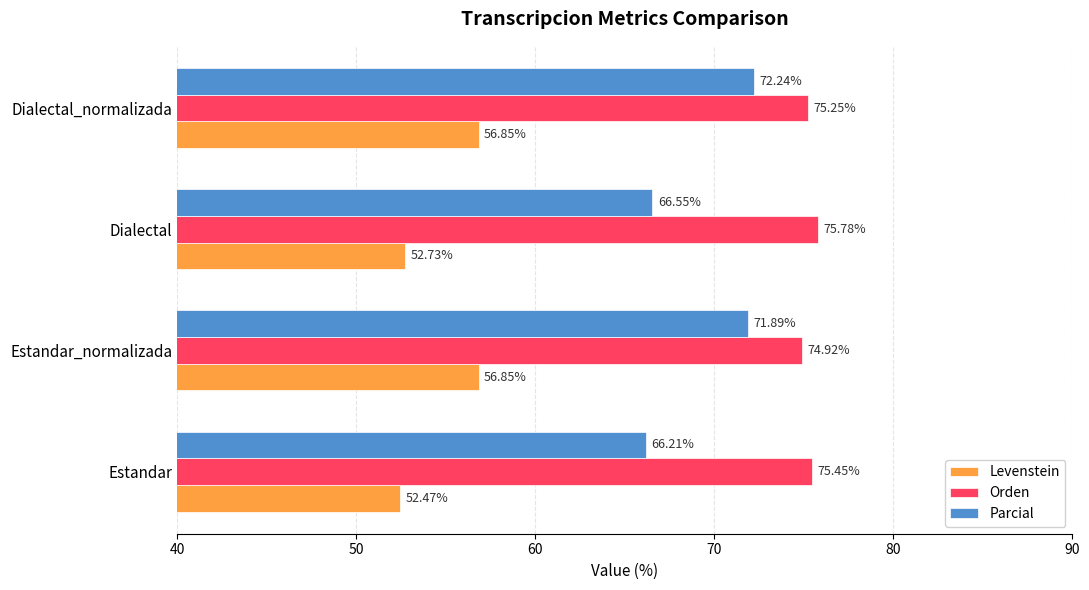

Where is Orden nearest to the value 75?

Estandar_normalizada